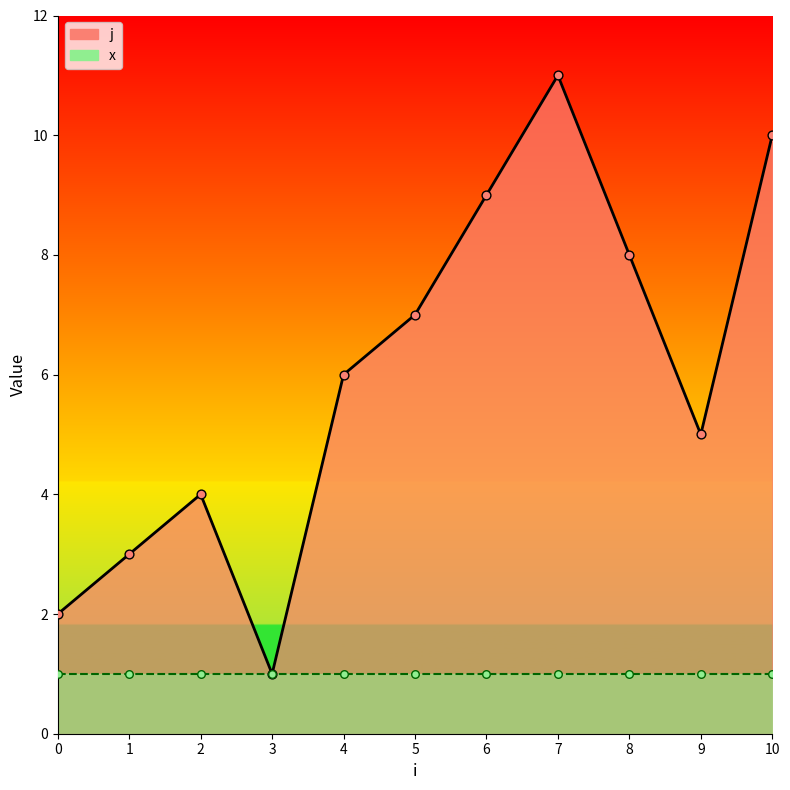

What is the change in value from 6 to 9?

-4